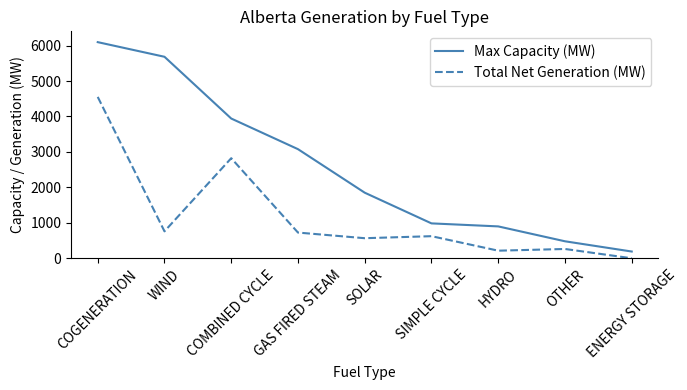

What is the total value across all series at SOLAR?

2416